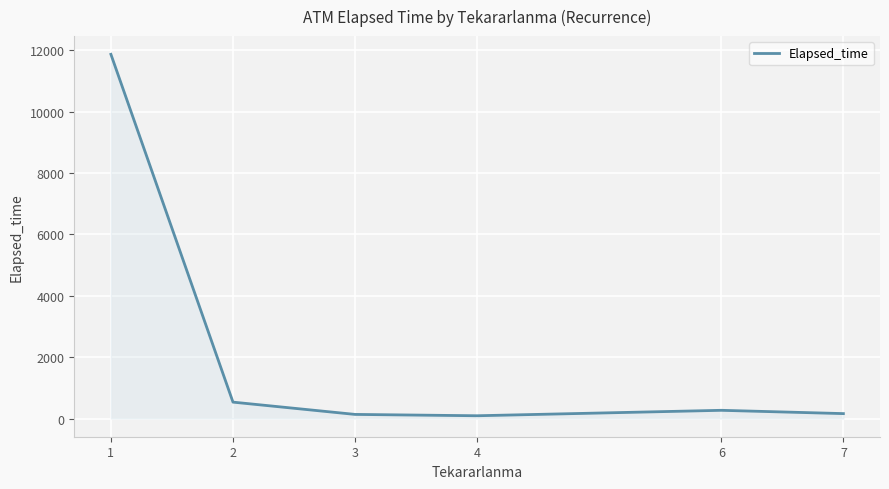

What is the average value?

2176.7